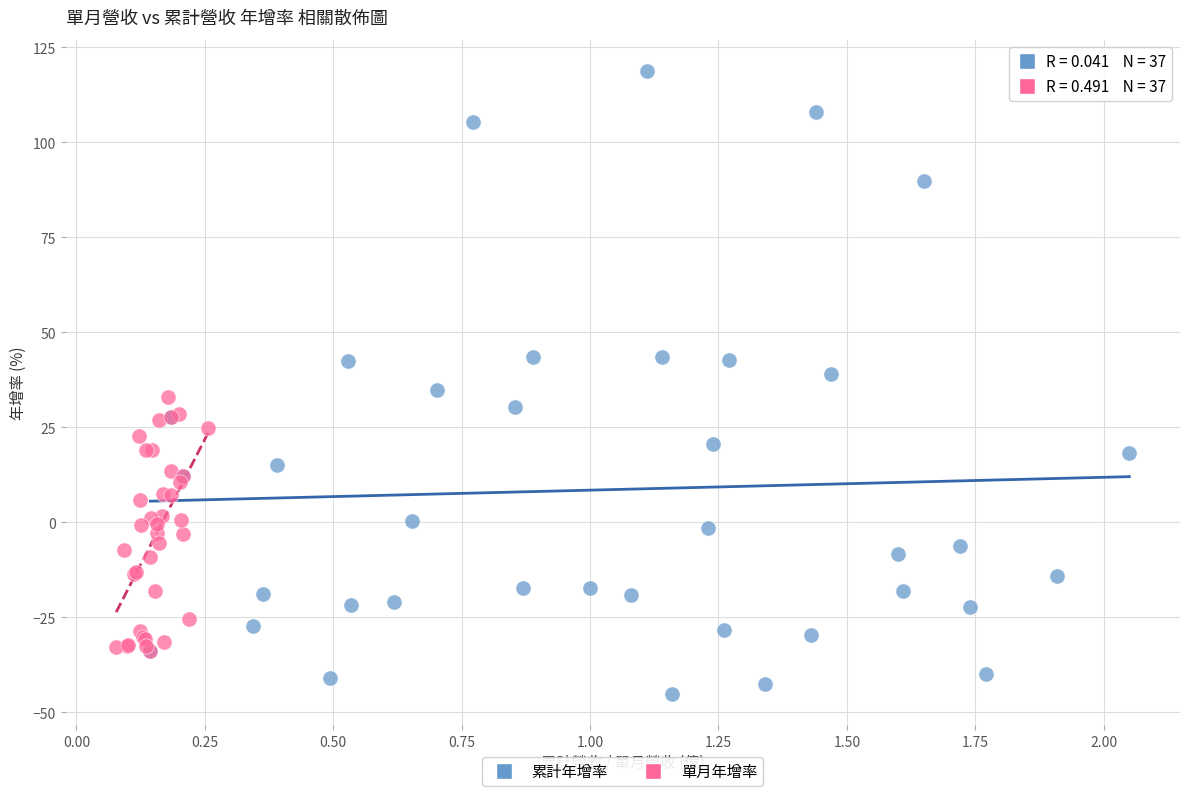

Which series reaches the maximum Y coordinate?

累計年增率